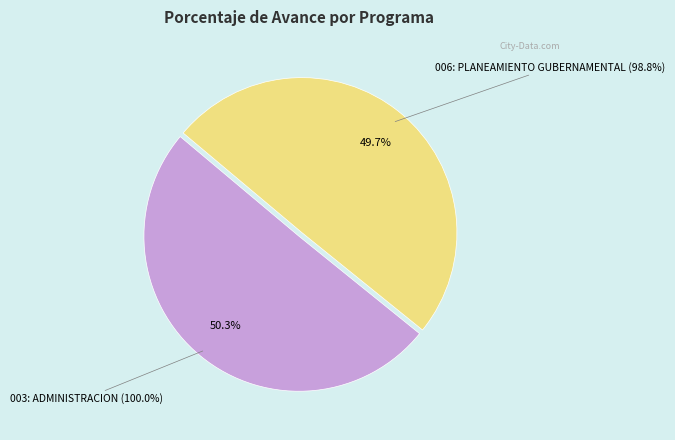

True or false: 003: ADMINISTRACION accounts for 61% of the total.

False